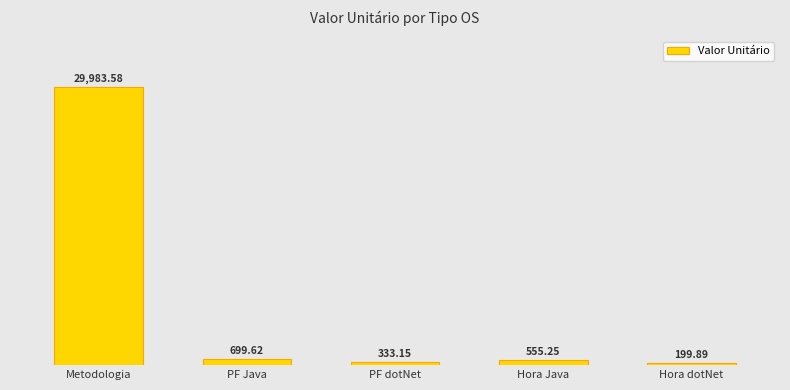

What is the label of the 5th bar from the left?

Hora dotNet